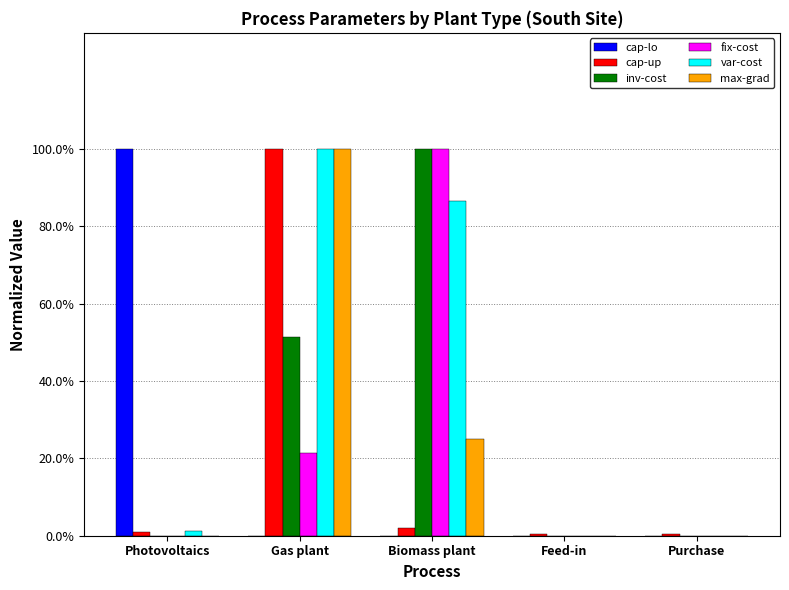

Reading left to right, what are all the values shown in this chart?

cap-lo: Photovoltaics=1.0	Gas plant=0.0	Biomass plant=0.0	Feed-in=0.0	Purchase=0.0
cap-up: Photovoltaics=0.0	Gas plant=1.0	Biomass plant=0.0	Feed-in=0.0	Purchase=0.0
inv-cost: Photovoltaics=0.0	Gas plant=0.5	Biomass plant=1.0	Feed-in=0.0	Purchase=0.0
fix-cost: Photovoltaics=0.0	Gas plant=0.2	Biomass plant=1.0	Feed-in=0.0	Purchase=0.0
var-cost: Photovoltaics=0.0	Gas plant=1.0	Biomass plant=0.9	Feed-in=0.0	Purchase=0.0
max-grad: Photovoltaics=0.0	Gas plant=1.0	Biomass plant=0.2	Feed-in=0.0	Purchase=0.0